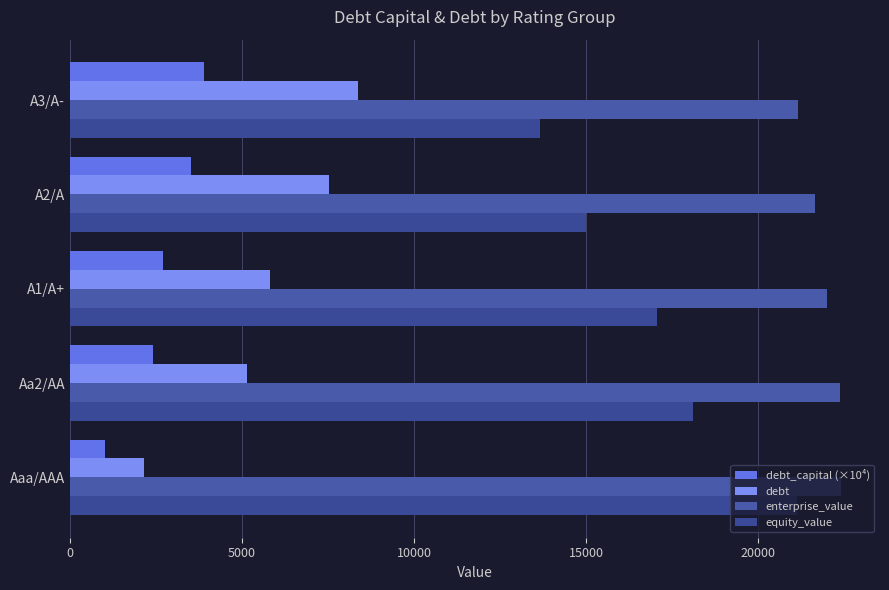

Reading left to right, list all the values displayed in this chart.

debt_capital (×10⁴): 0=1000.0	5000=2400.0	10000=2700.0	15000=3500.0	20000=3900.0
debt: 0=2148.1	5000=5155.5	10000=5799.9	15000=7518.4	20000=8377.6
enterprise_value: 0=22423.2	5000=22392.1	10000=21989.5	15000=21643.3	20000=21170.4
equity_value: 0=21133.3	5000=18094.9	10000=17047.8	15000=14983.1	20000=13651.0